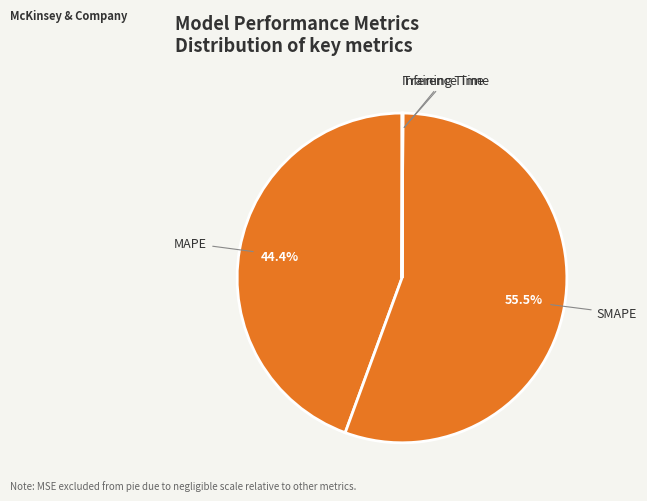

What percentage is NOT represented by MAPE?

55.6%